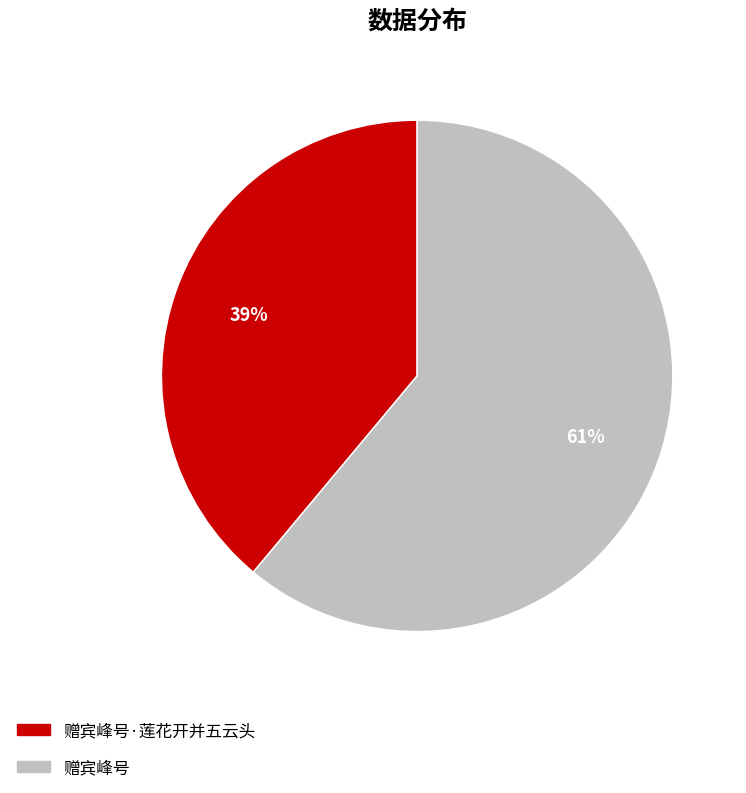

To the nearest percent, what is the difference between the largest and smallest slice percentages?

22%